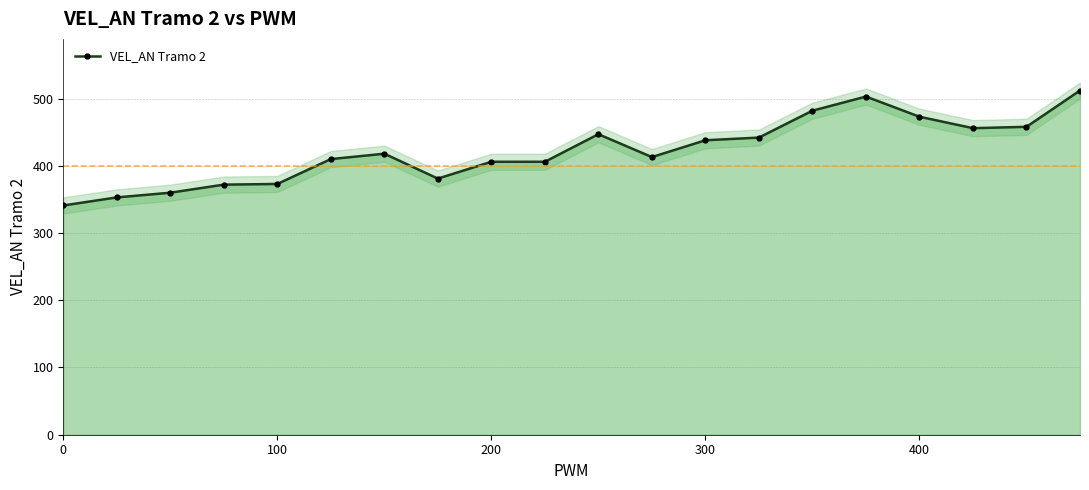

What is the minimum value for VEL_AN Tramo 2?

341